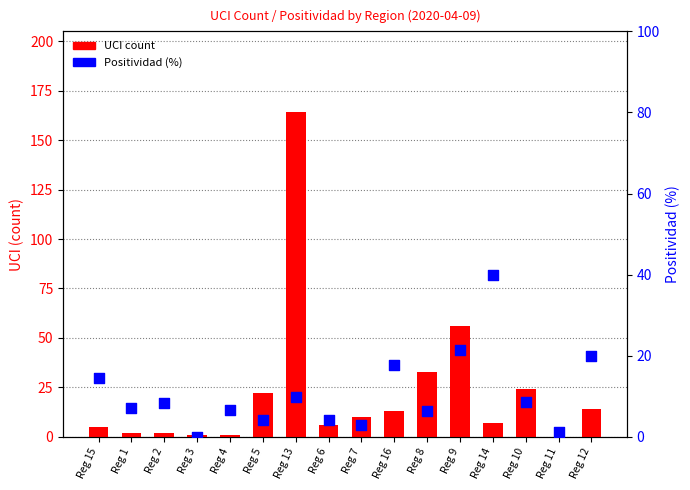

What is the total value across all series at Reg 8?

39.2